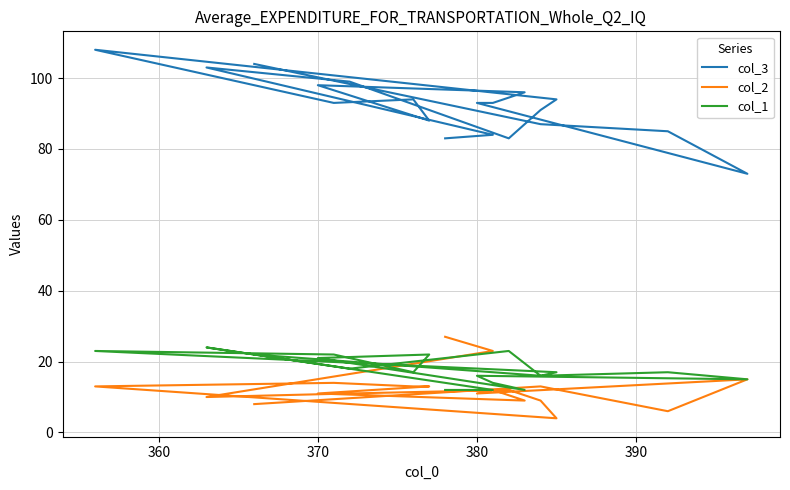

The col_2 series shows 17 at 380. True or false?

False